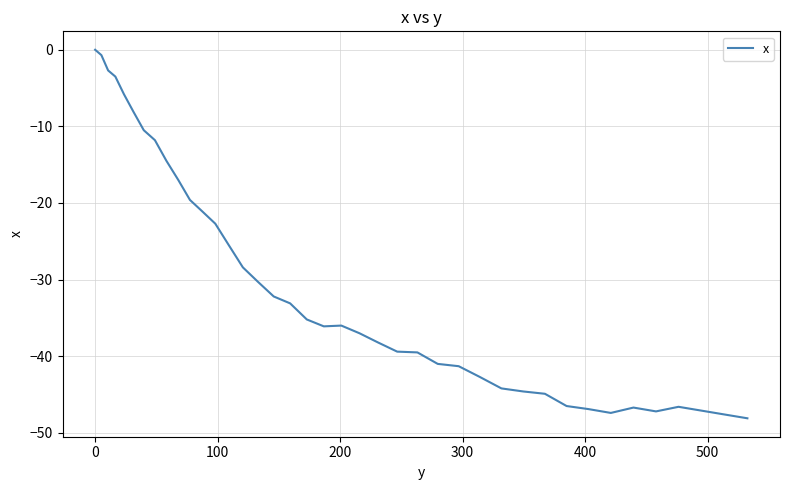

What is the difference between the second highest and second lowest values?

46.9